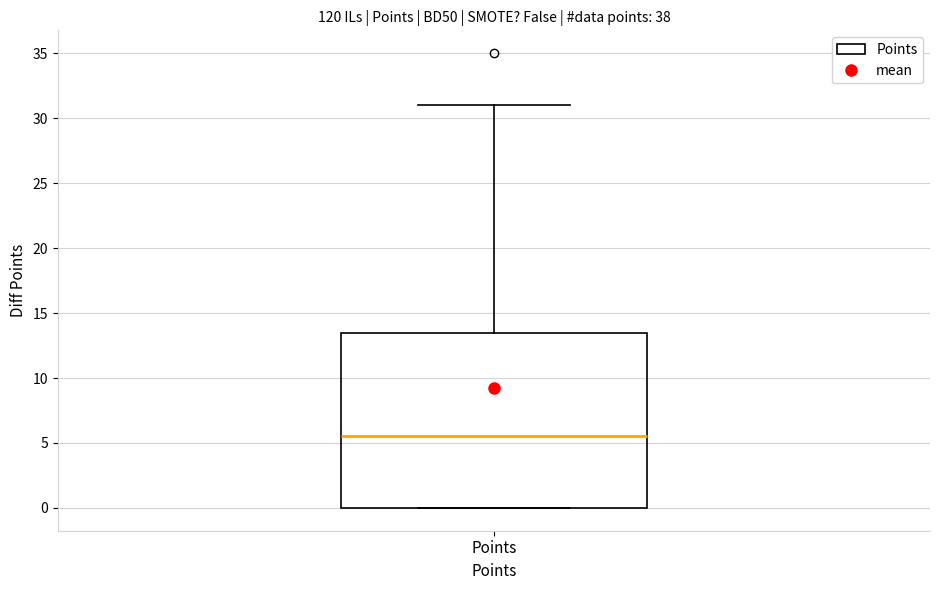

Where does the median line of the box for Points sit on the y-axis? The values are not printed on the chart, so give them approximately, as read against the axis.

5.5